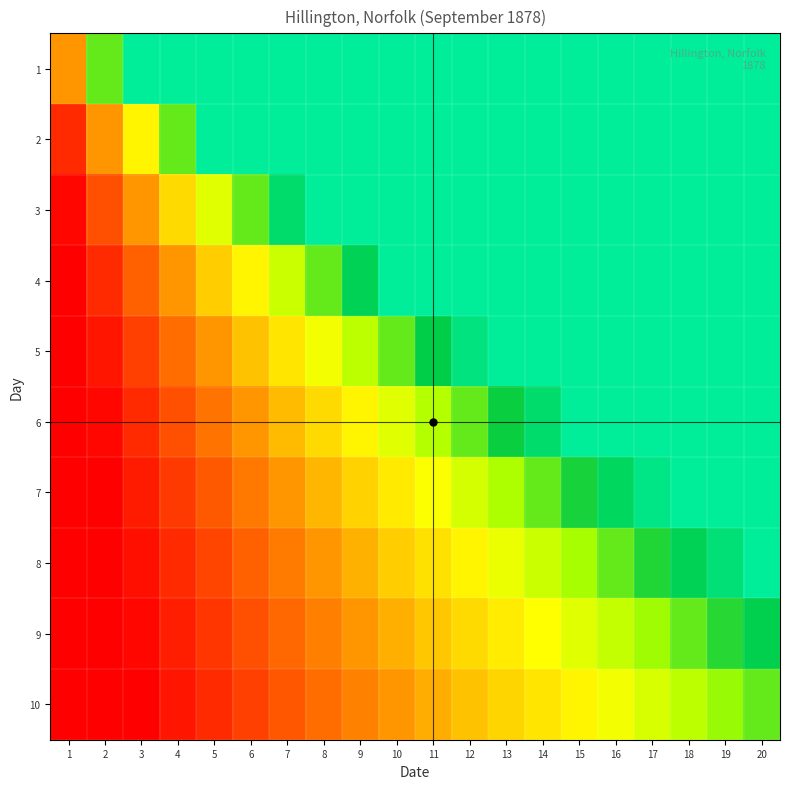

At 7, list the series in order from smallest to largest.

10, 9, 8, 7, 6, 5, 4, 3, 2, 1